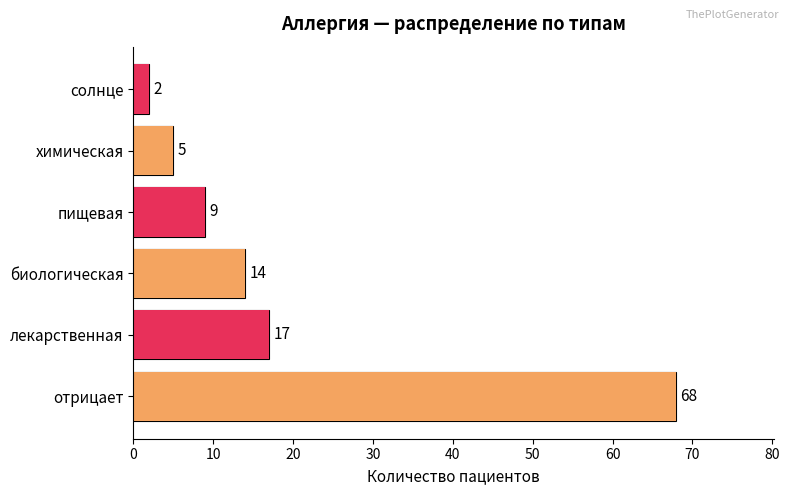

What is the label of the 3rd bar from the right?

пищевая